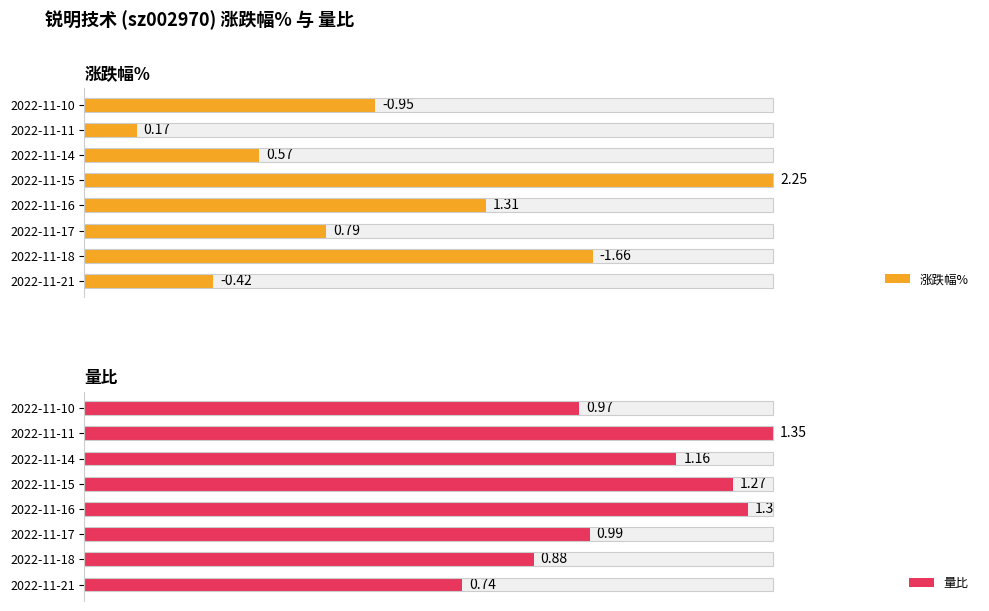

What is the sum of all 涨跌幅% values?

2.1